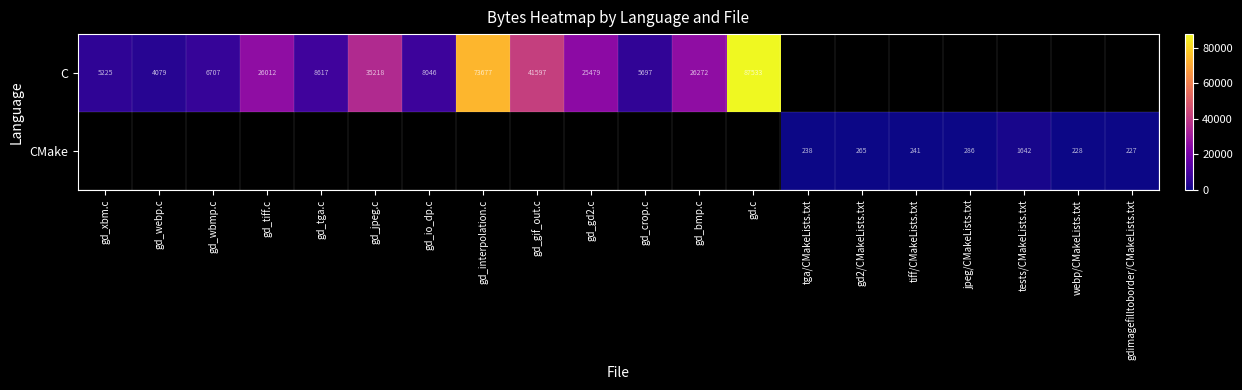

The CMake series shows 227 at gdimagefilltoborder/CMakeLists.txt. True or false?

True